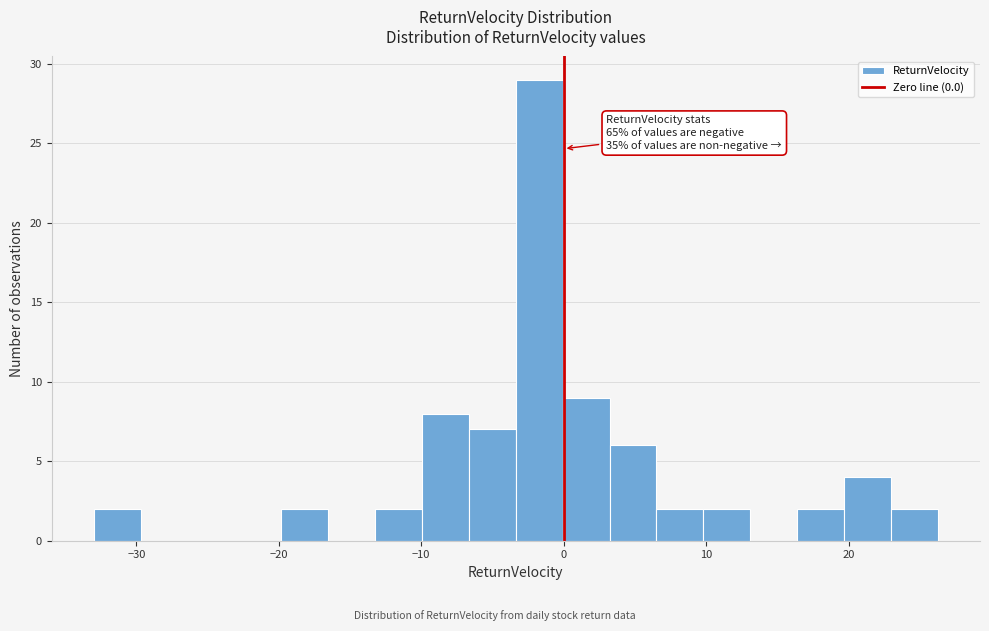

Around what value on the x-axis is the tallest bar? Give the approximate position of its centre, as read against the axis.

-2